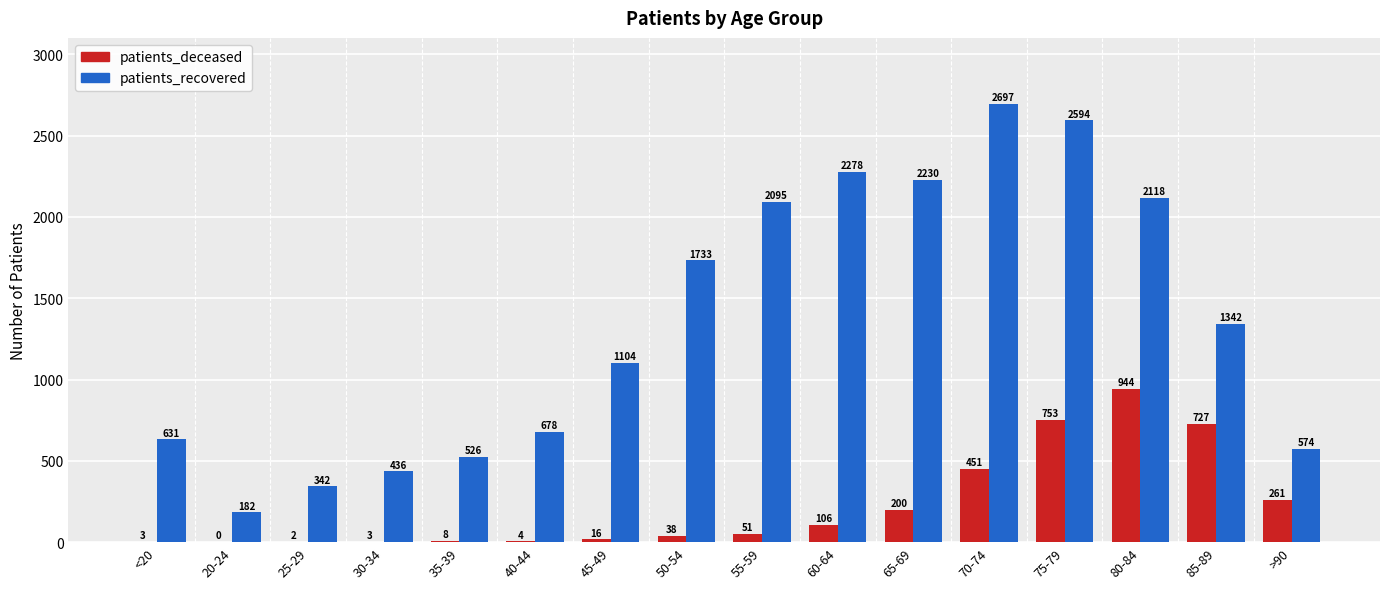

Between 50-54 and >90, which series saw the biggest shift?

patients_recovered